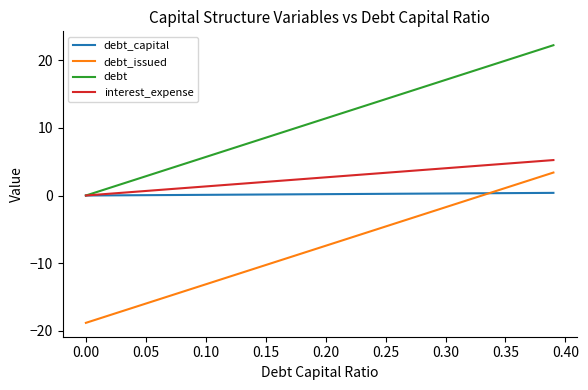

True or false: debt_issued and interest_expense cross at least once.

False